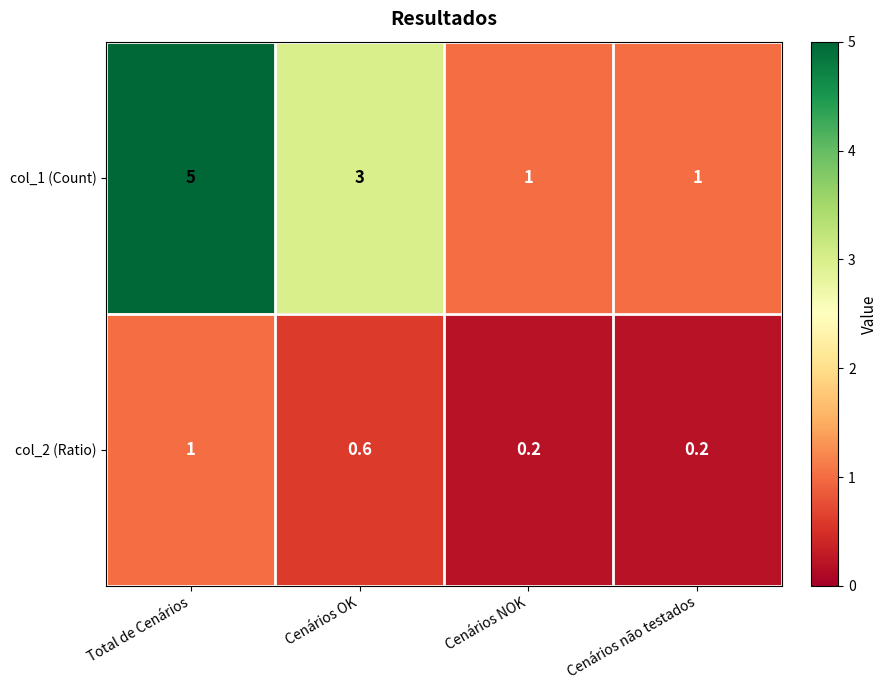

Between Total de Cenários and Cenários NOK, which series saw the biggest shift?

col_1 (Count)